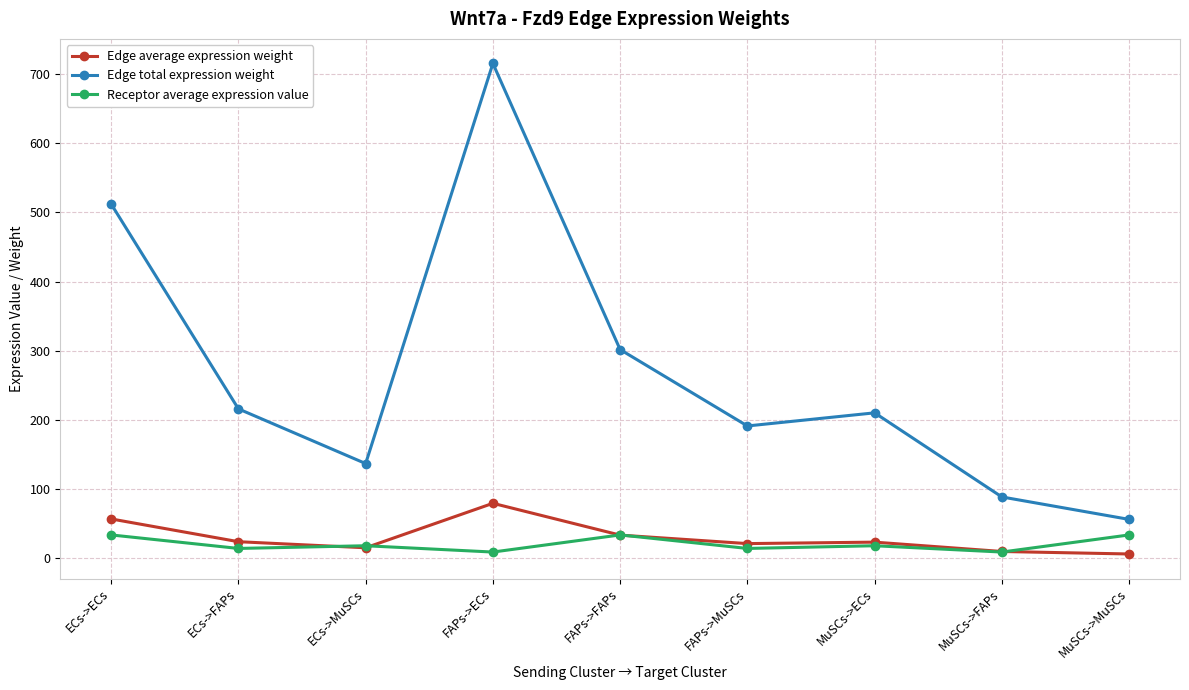

Is this an area chart (filled region under the line)?

No